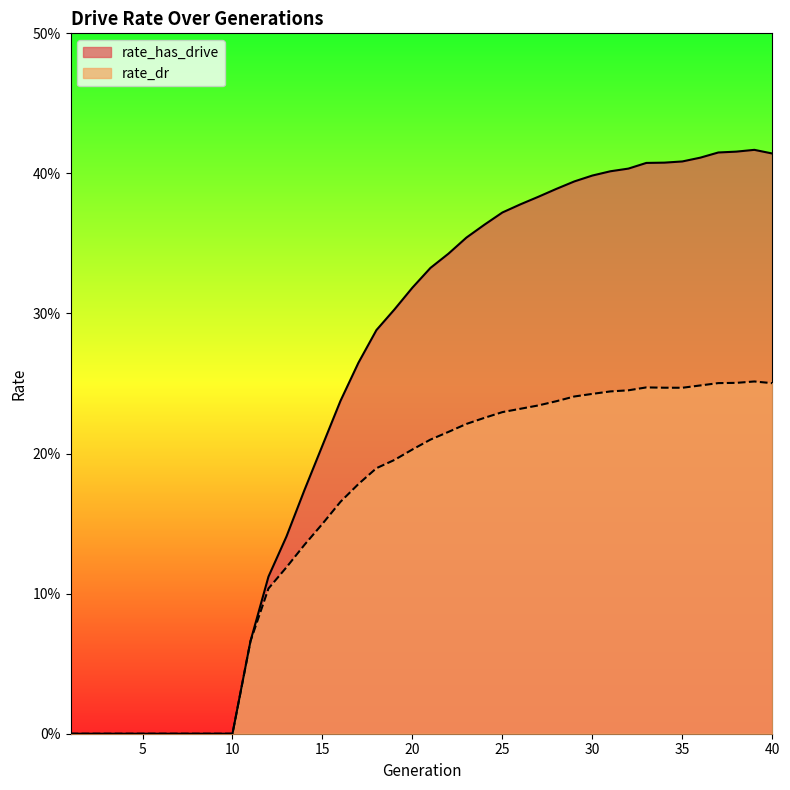

How many lines are shown in the chart?

2